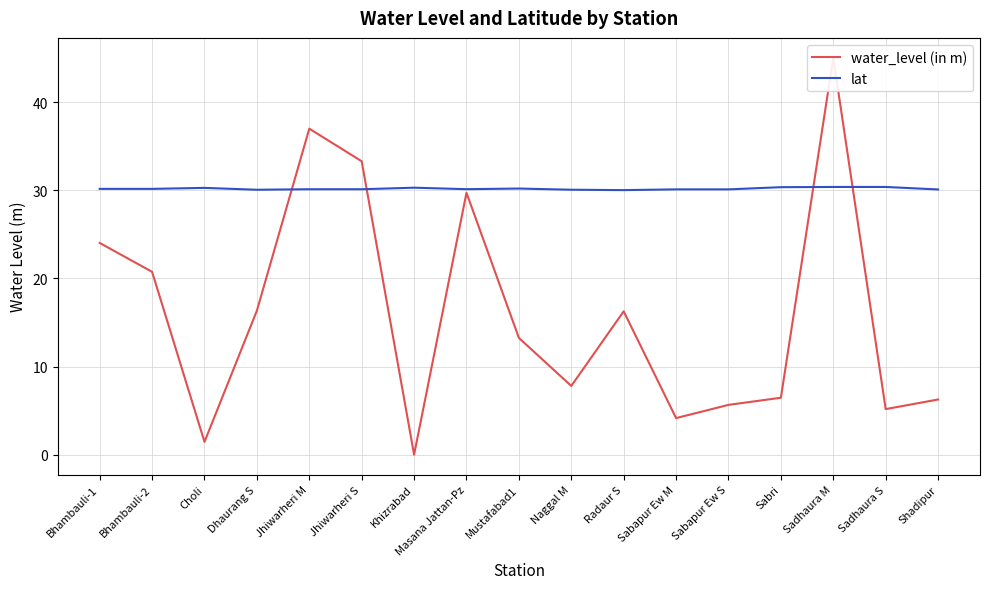

List the series in order of their overall mean, lowest first.

water_level (in m), lat